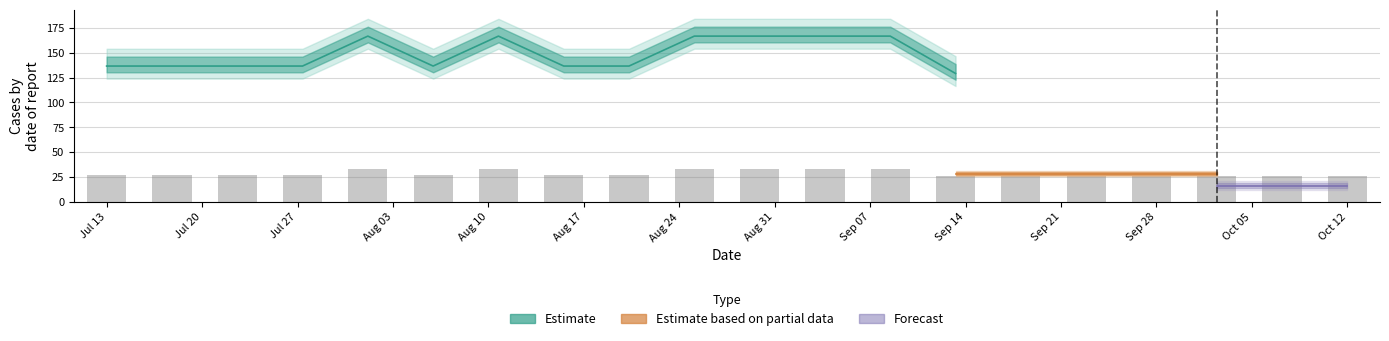

What is the difference between the second highest and second lowest values?

7.5